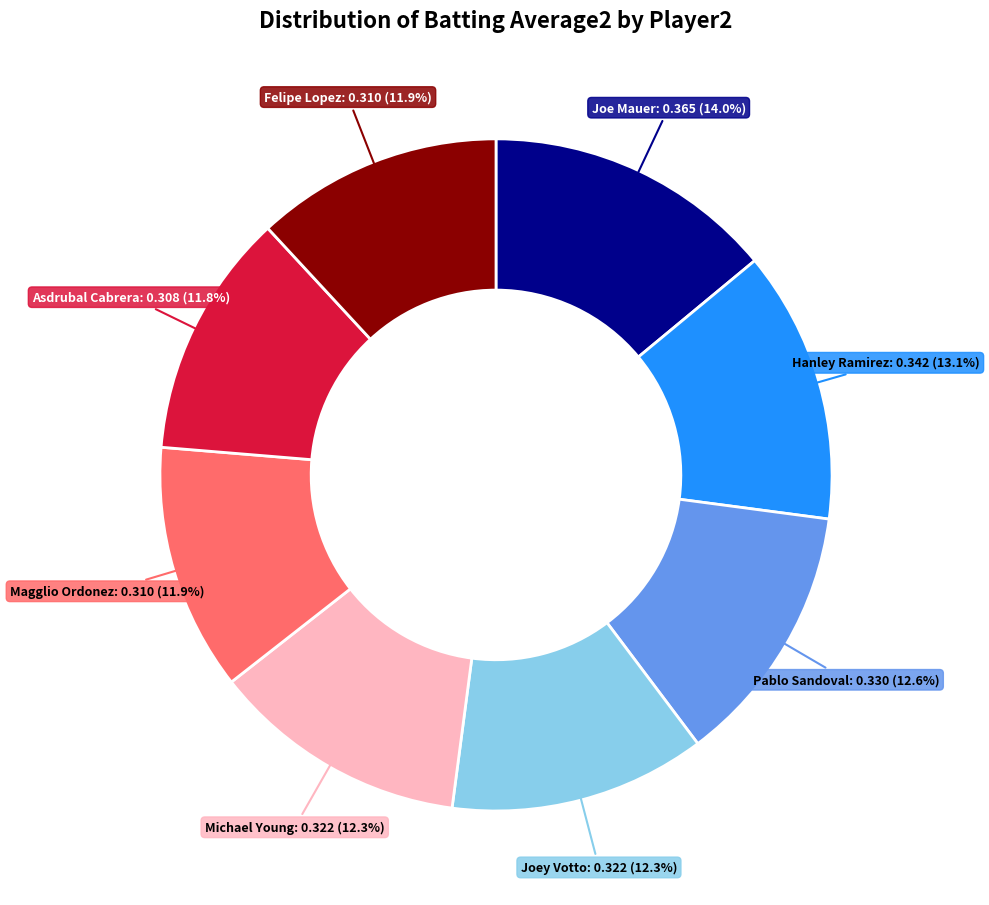

Does any single category account for the majority?

No